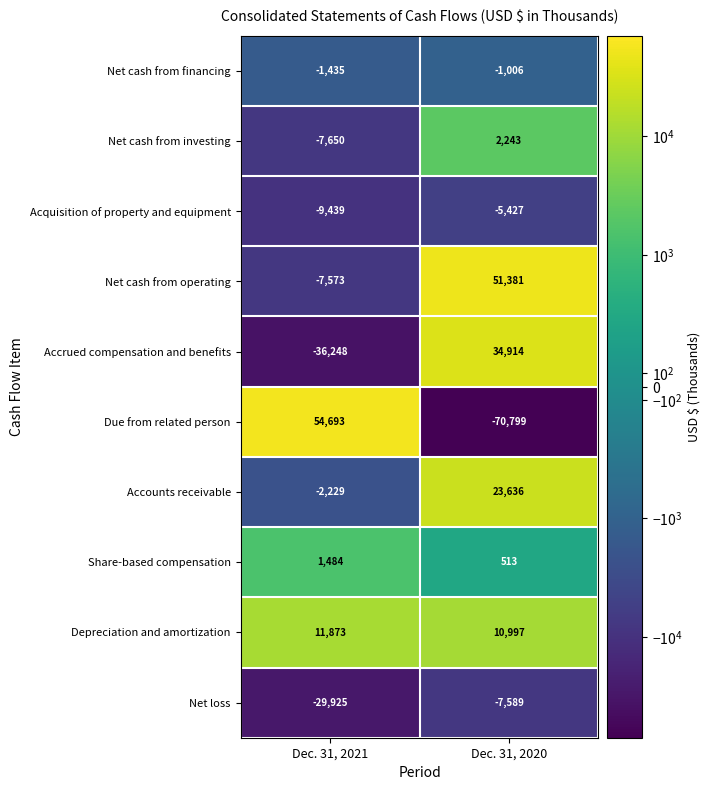

What is the sum of all Share-based compensation values?

1997